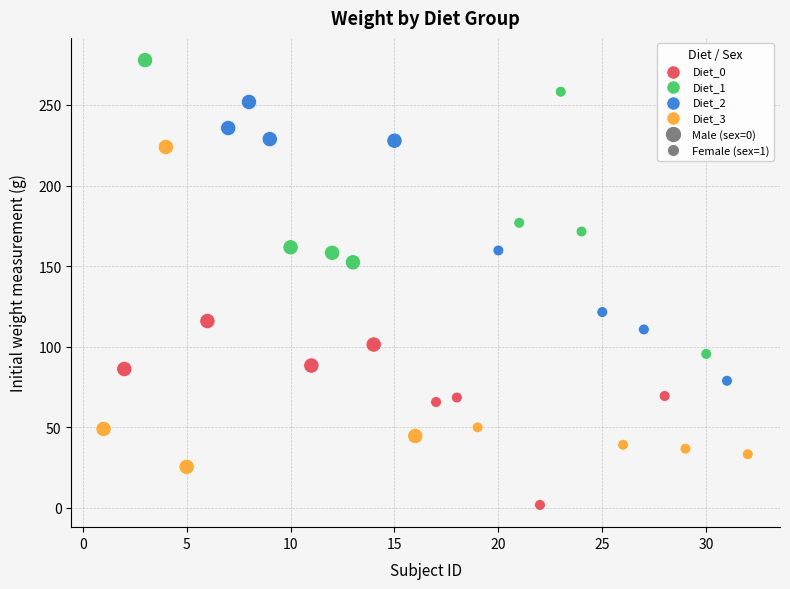

Which series contains the lowest Y value?

Diet_0